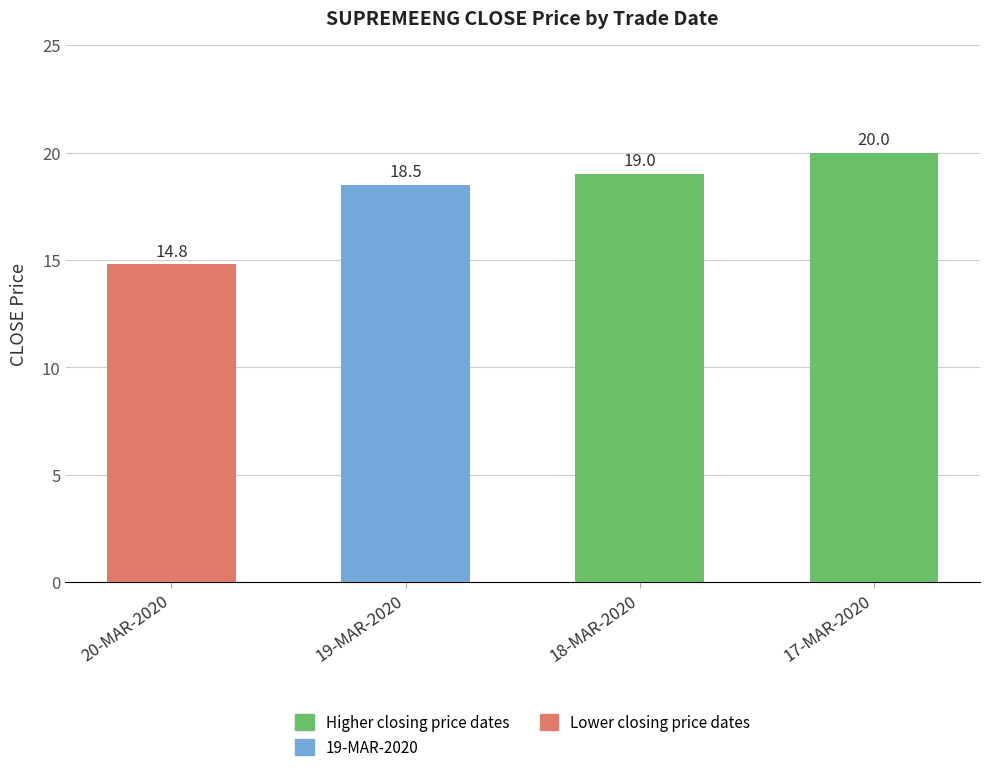

At which label is the value closest to 17?

19-MAR-2020